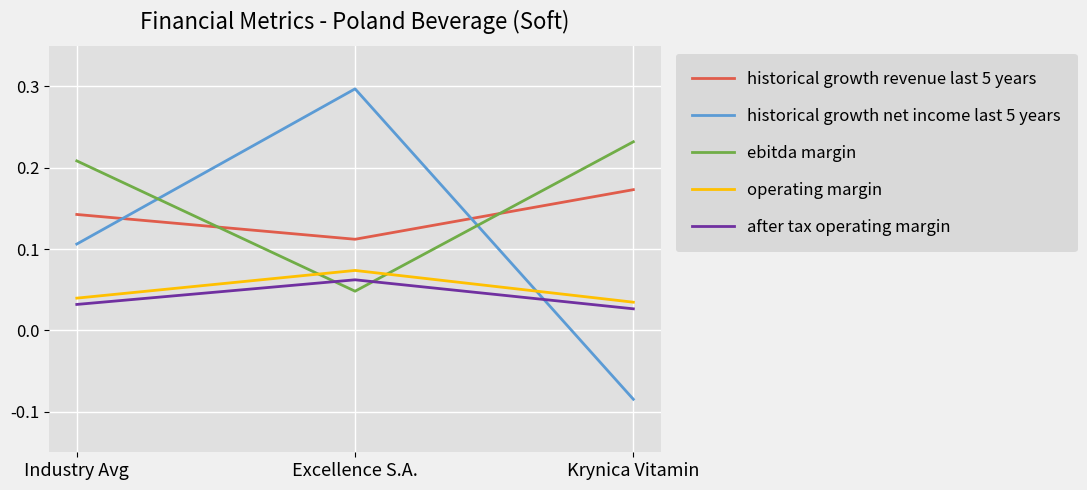

What position from the left is Excellence S.A.?

2